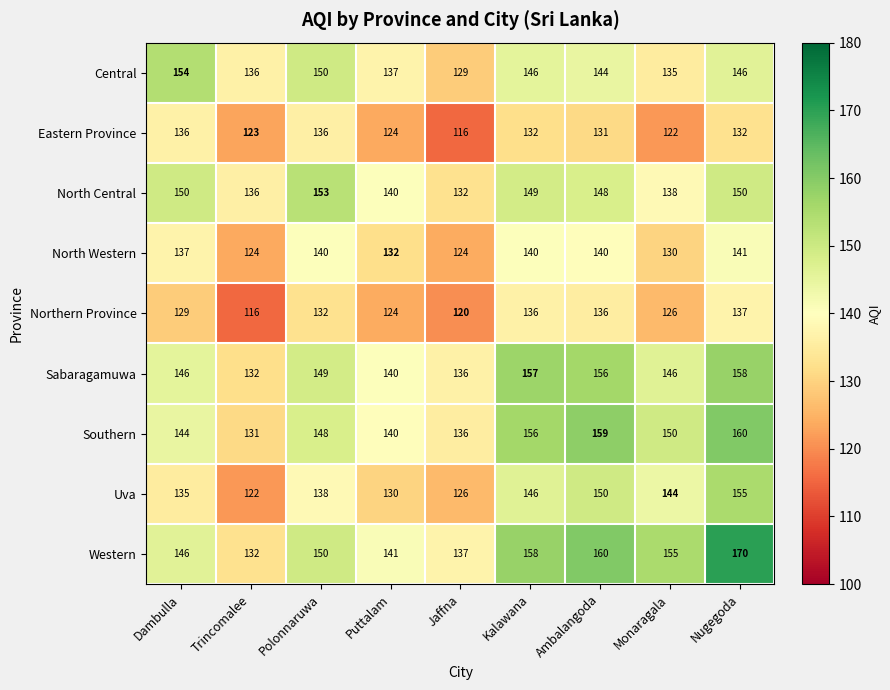

What is the average value of the Western series?

150